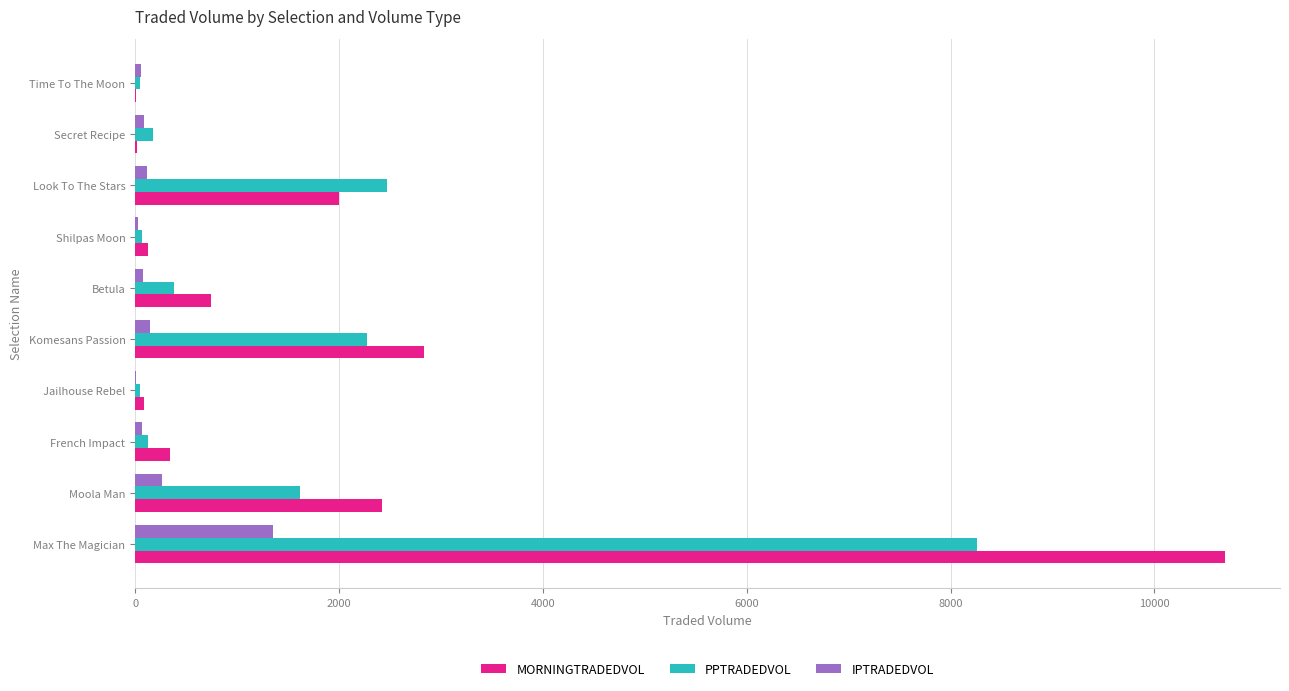

True or false: MORNINGTRADEDVOL has a value of 2837.8 at Komesans Passion.

True